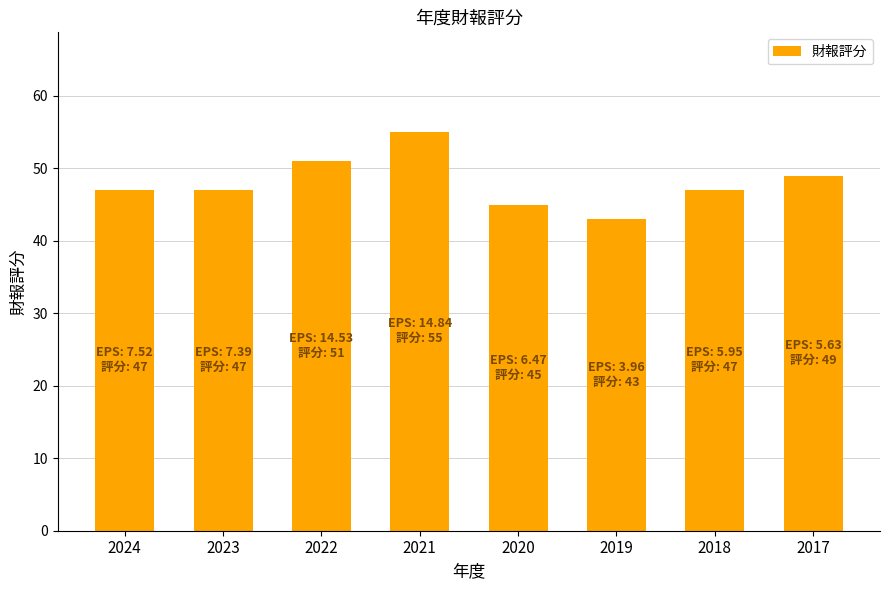

Which category has the lowest value across all series?

2019